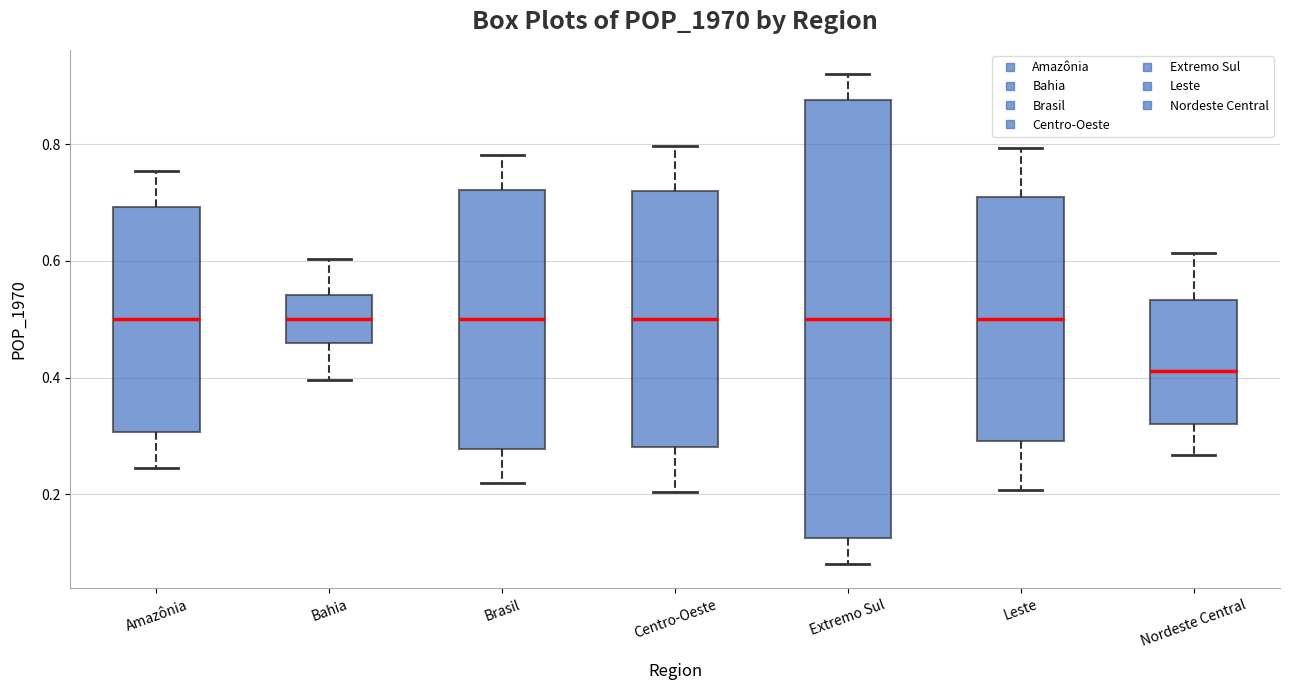

Comparing the boxes themselves (not the whiskers), which one is the tallest?

Extremo Sul